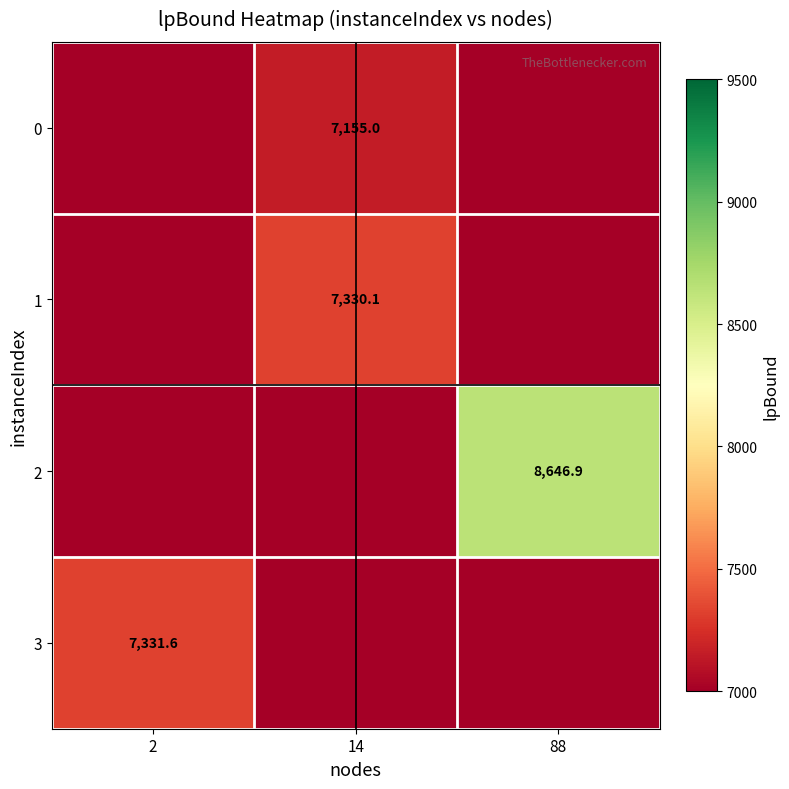

The value of 2 at 88 is 2601.0. True or false?

False